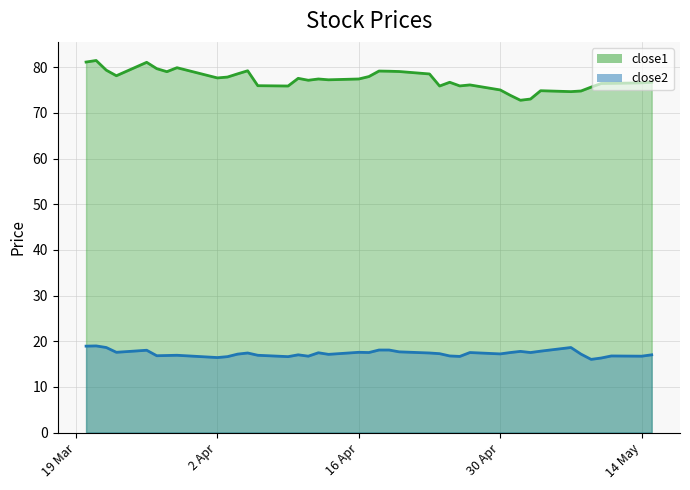

What is the minimum value for close1?

72.8